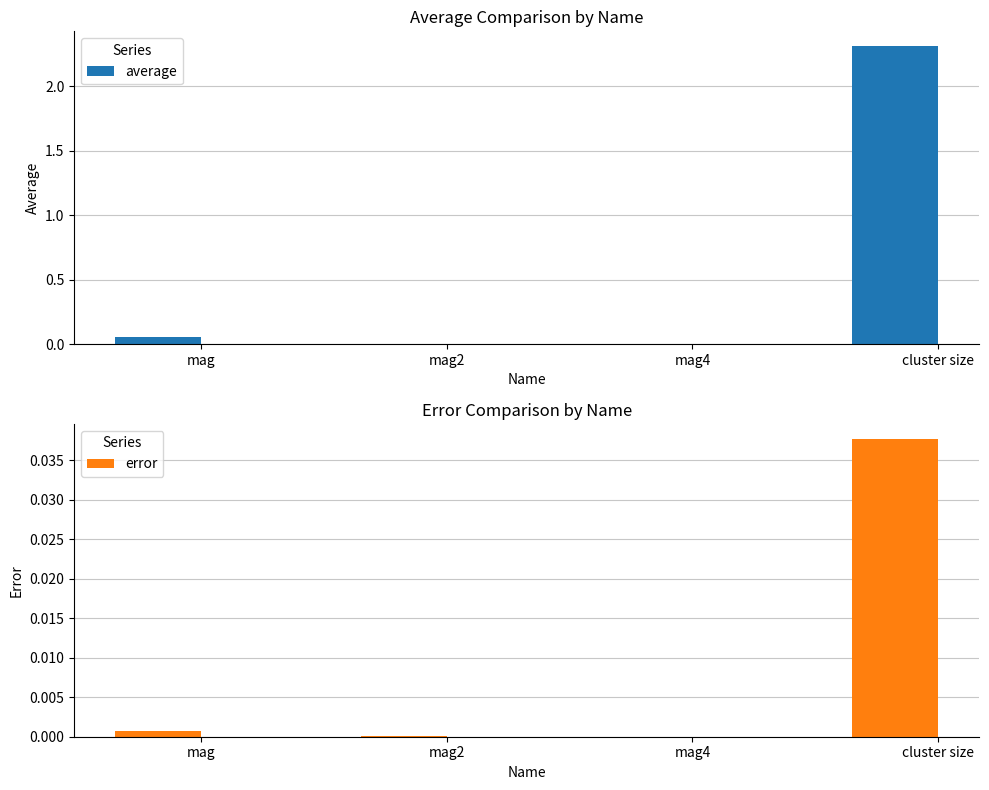

Is the value of average at mag4 greater than the value of error at mag4?

Yes